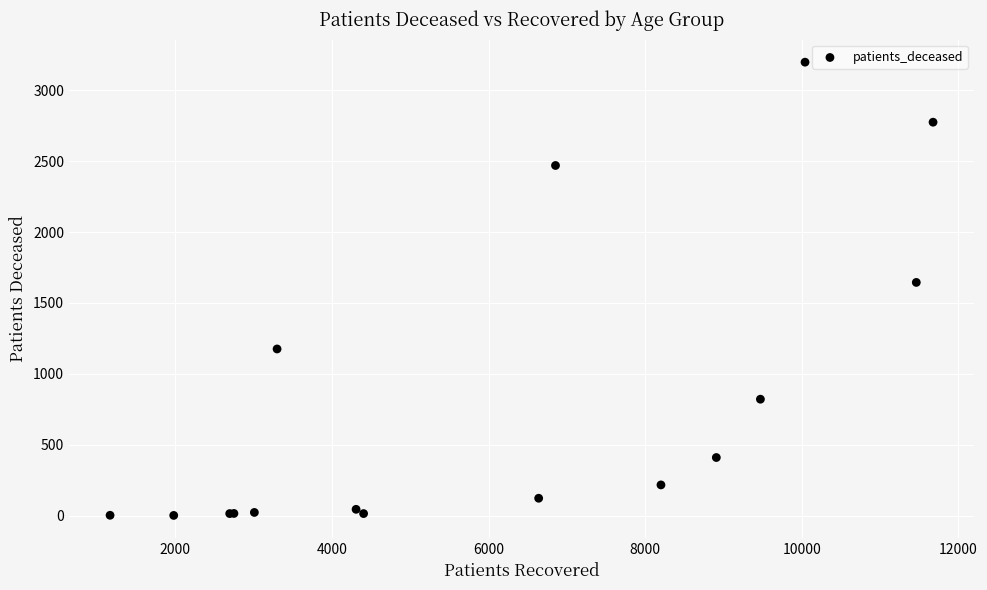

What Y value in the scatter plot is closest to 1600?

1645